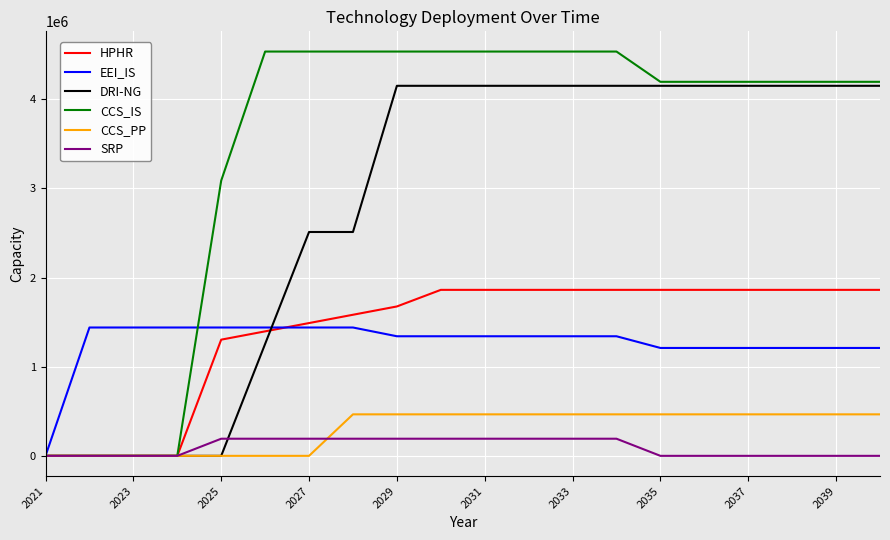

Rank the series by their maximum value, from lowest to highest.

SRP, CCS_PP, EEI_IS, HPHR, DRI-NG, CCS_IS